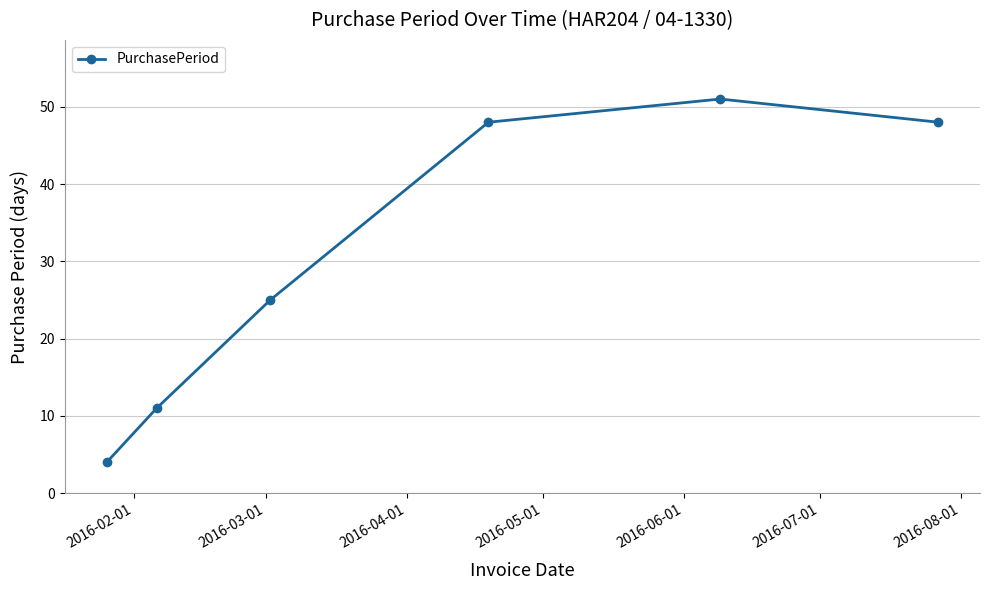

What is the smallest value displayed?

4